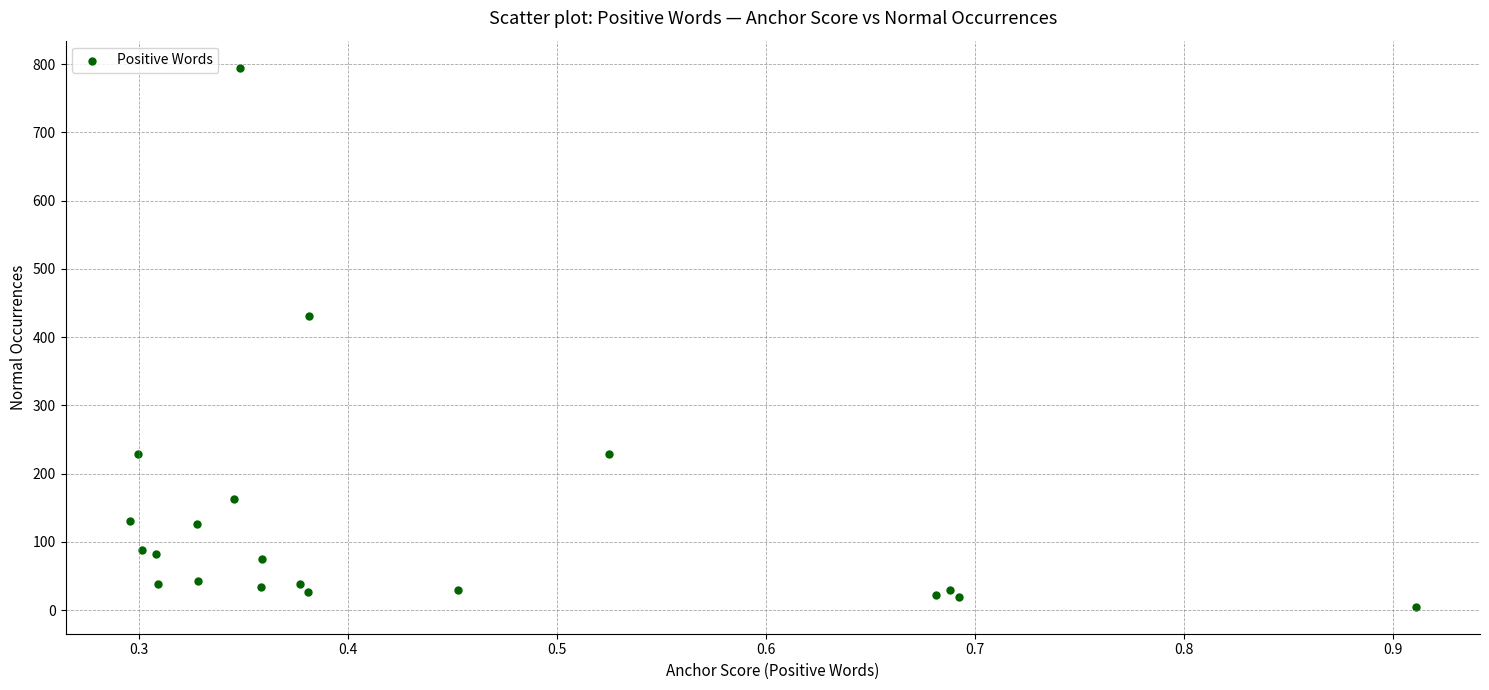

What Y value in the scatter plot is closest to 400?

431